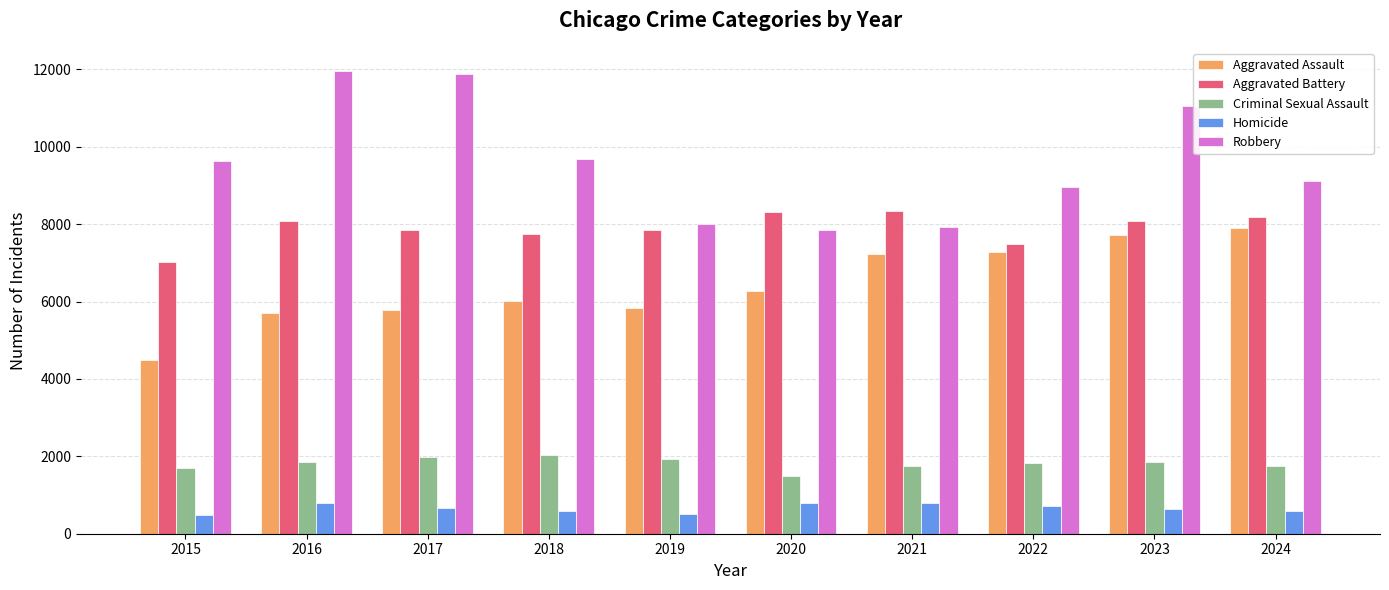

What is the approximate value of Robbery at 2021, to the nearest 50?

7900